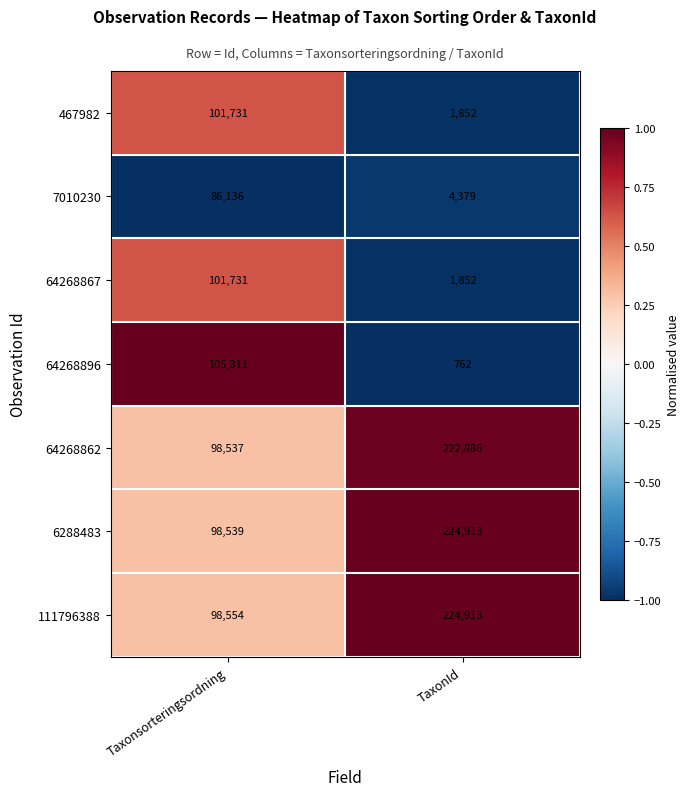

What is the difference between the maximum and minimum values in the 111796388 series?

126359